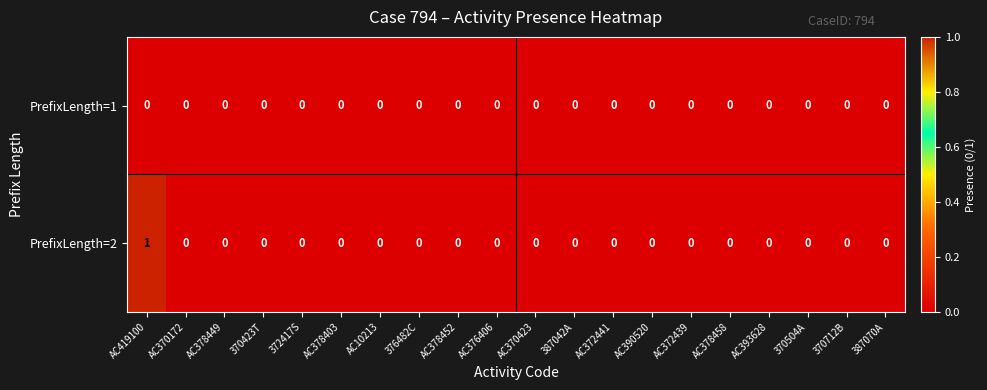

How many PrefixLength=2 values are between 0 and 1?

20